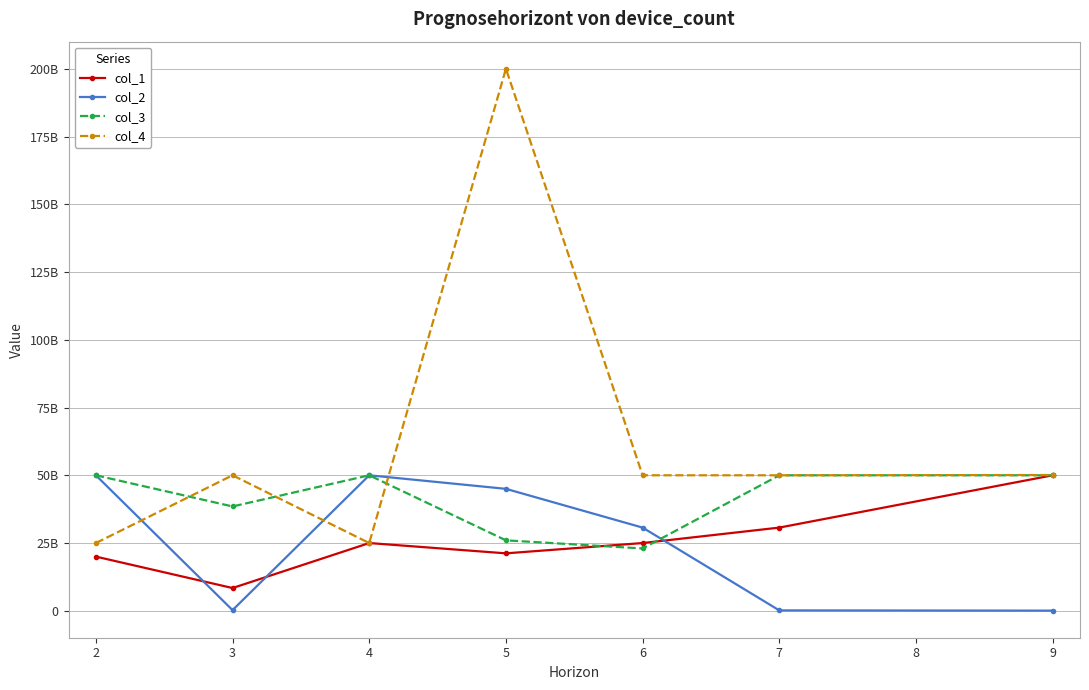

What are all the series names shown in the legend?

col_1, col_2, col_3, col_4